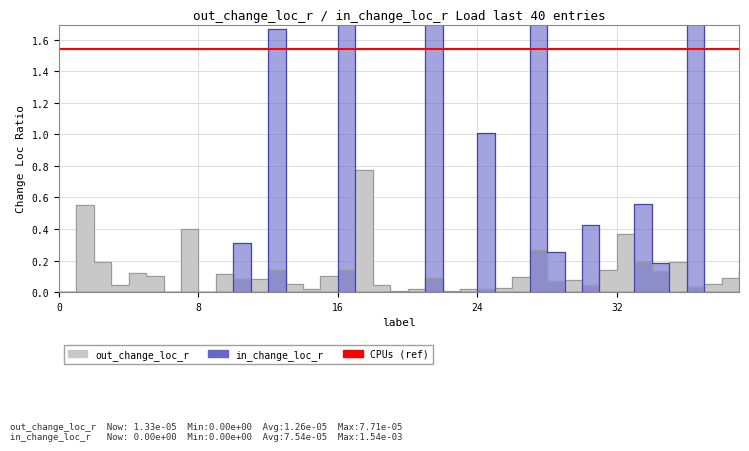

Is this an area chart (filled region under the line)?

No